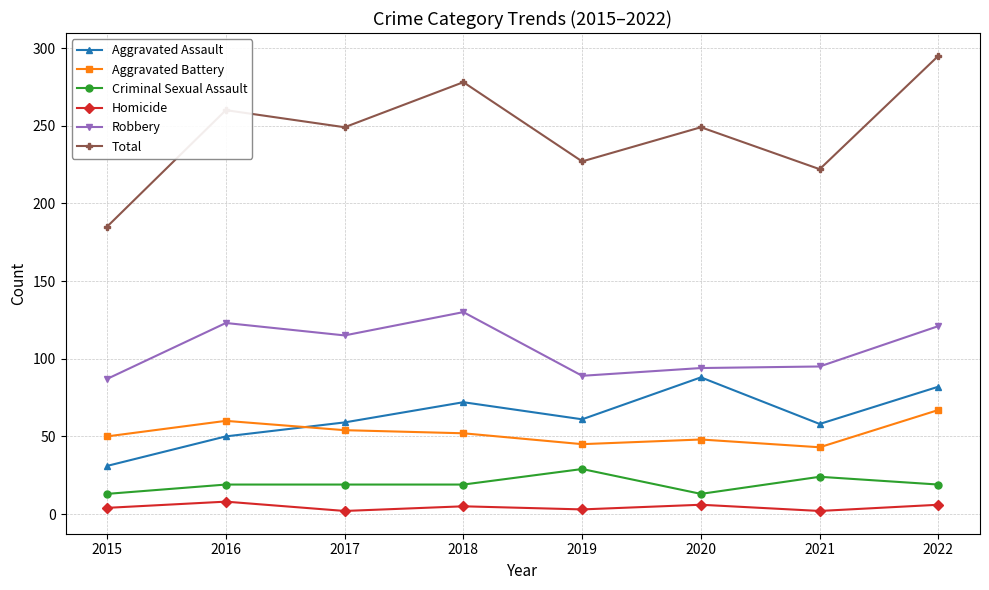

Where is the first local maximum for Aggravated Assault?

2018